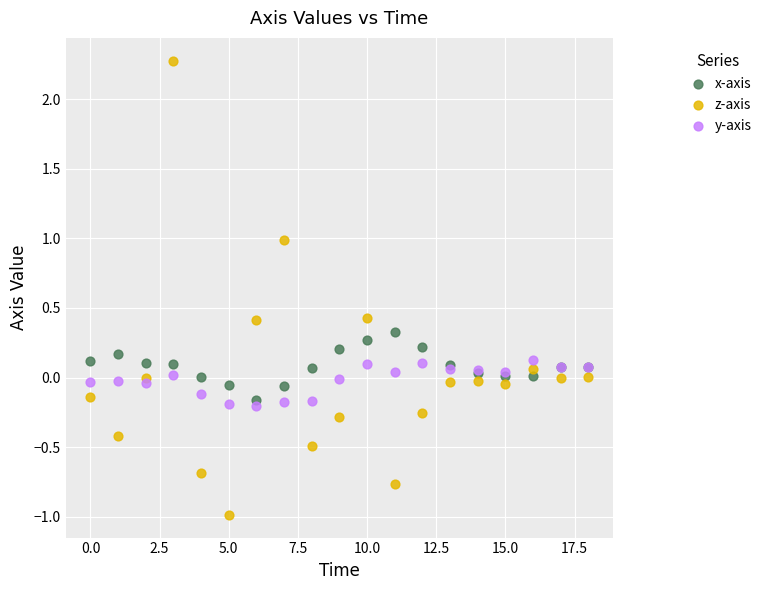

Which series reaches the minimum Y coordinate?

z-axis